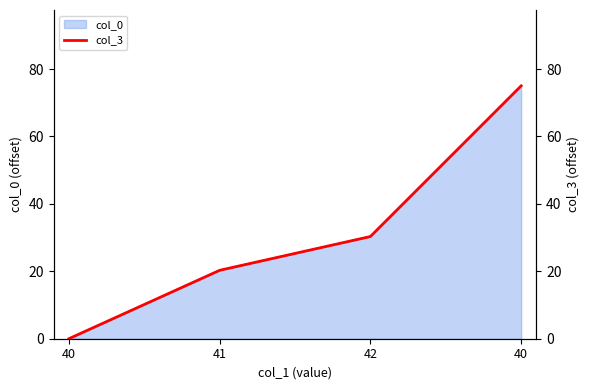

Does the chart have visible grid lines?

No